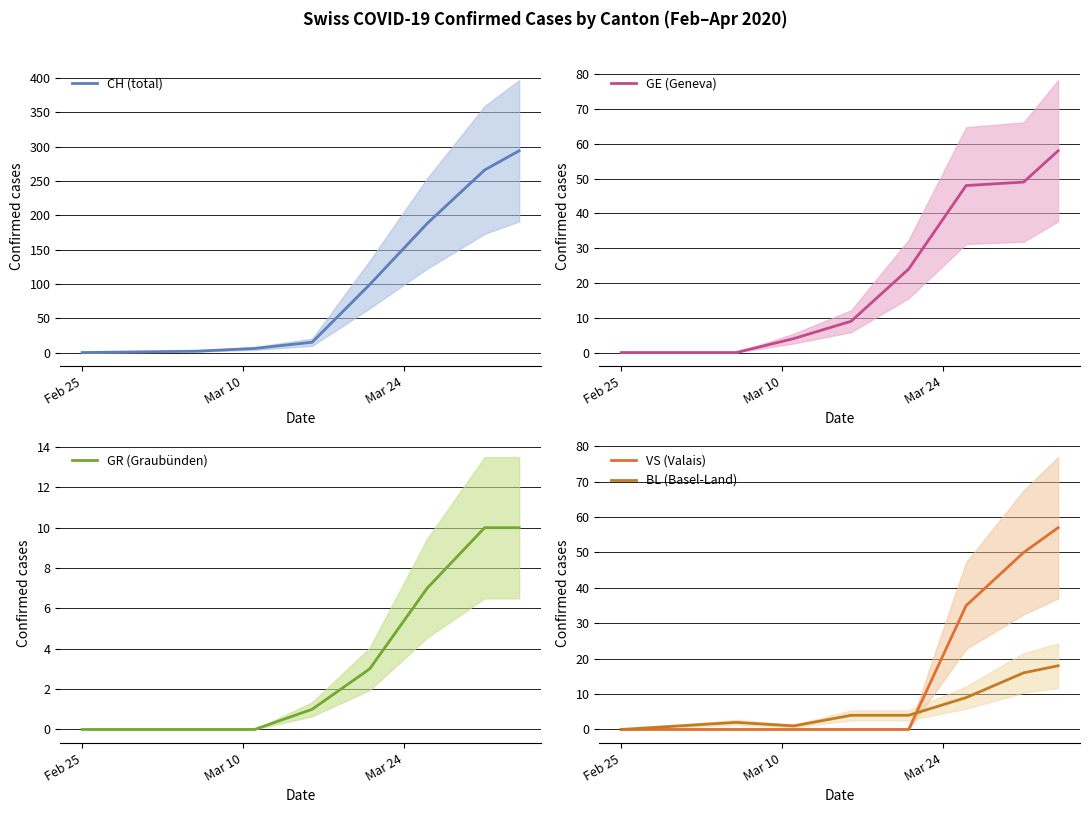

Reading right to left, list all the values displayed in this chart.

CH (total): 294.0	284.7	275.3	266.0	250.4	234.8	219.2	203.6	188.0	170.2	152.4	134.6	116.8	99.0	82.2	65.4	48.6	31.8	15.0	13.2	11.4	9.6	7.8	6.0	5.2	4.4	3.6	2.8	2.0	1.8	1.6	1.4	1.2	1.0	0.8	0.6	0.4	0.2	0.0
GE (Geneva): 58.0	55.0	52.0	49.0	48.8	48.6	48.4	48.2	48.0	43.2	38.4	33.6	28.8	24.0	21.0	18.0	15.0	12.0	9.0	8.0	7.0	6.0	5.0	4.0	3.2	2.4	1.6	0.8	0.0	0.0	0.0	0.0	0.0	0.0	0.0	0.0	0.0	0.0	0.0
GR (Graubünden): 10.0	10.0	10.0	10.0	9.4	8.8	8.2	7.6	7.0	6.2	5.4	4.6	3.8	3.0	2.6	2.2	1.8	1.4	1.0	0.8	0.6	0.4	0.2	0.0	0.0	0.0	0.0	0.0	0.0	0.0	0.0	0.0	0.0	0.0	0.0	0.0	0.0	0.0	0.0
VS (Valais): 57.0	54.7	52.3	50.0	47.0	44.0	41.0	38.0	35.0	28.0	21.0	14.0	7.0	0.0	0.0	0.0	0.0	0.0	0.0	0.0	0.0	0.0	0.0	0.0	0.0	0.0	0.0	0.0	0.0	0.0	0.0	0.0	0.0	0.0	0.0	0.0	0.0	0.0	0.0
BL (Basel-Land): 18.0	17.3	16.7	16.0	14.6	13.2	11.8	10.4	9.0	8.0	7.0	6.0	5.0	4.0	4.0	4.0	4.0	4.0	4.0	3.4	2.8	2.2	1.6	1.0	1.2	1.4	1.6	1.8	2.0	1.8	1.6	1.4	1.2	1.0	0.8	0.6	0.4	0.2	0.0